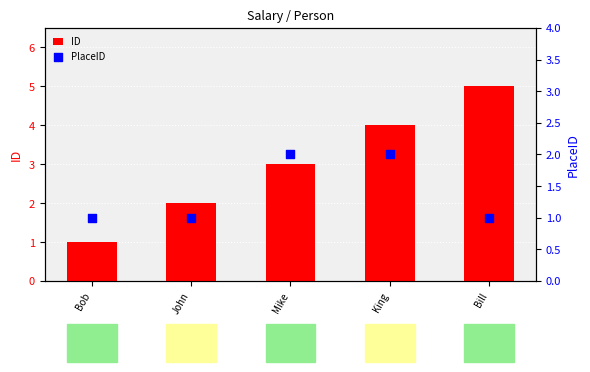

What are all the series names shown in the legend?

ID, PlaceID